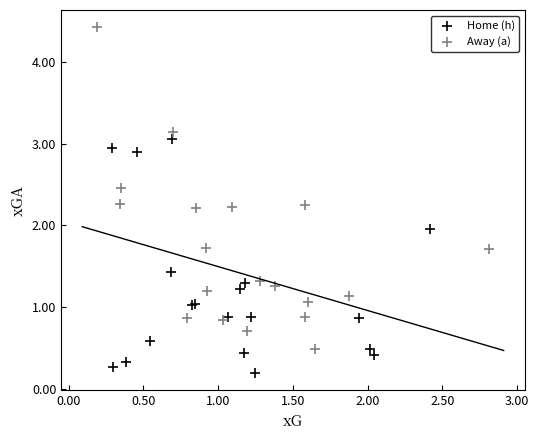

Which series reaches the minimum Y coordinate?

Home (h)